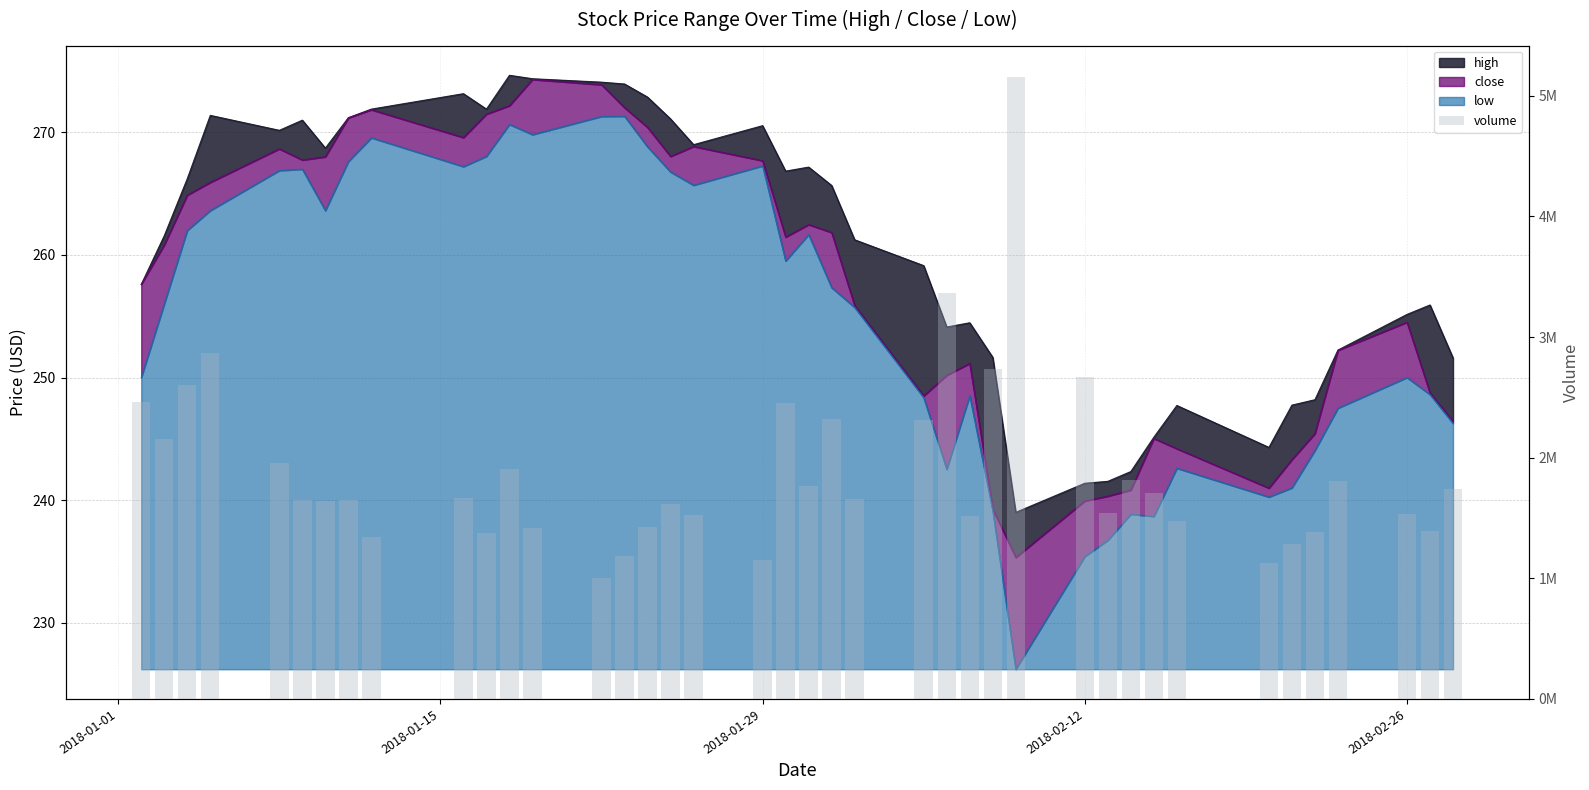

What is the smallest value displayed?

1006320